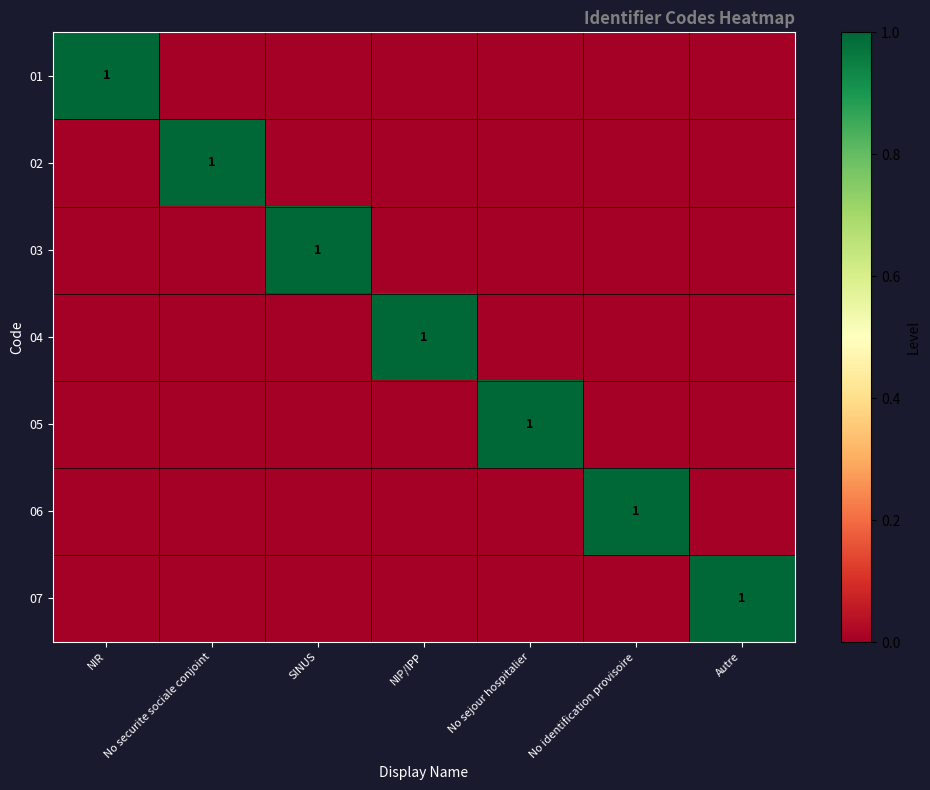

How many categories are shown in the chart?

7